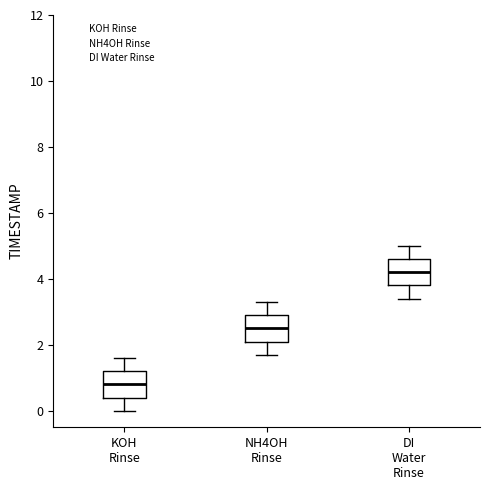

Reading left to right, read every box against the y-axis: the position of its median line, the range the box covers, and the ends of its whiskers. The values are not printed on the chart, so give them approximately, as read against the axis.

KOH Rinse: median 0.8, box 0.4 to 1.2, whiskers 0.0 to 1.6
NH4OH Rinse: median 2.6, box 2.2 to 3.0, whiskers 1.8 to 3.4
DI Water Rinse: median 4.2, box 3.8 to 4.6, whiskers 3.4 to 5.0